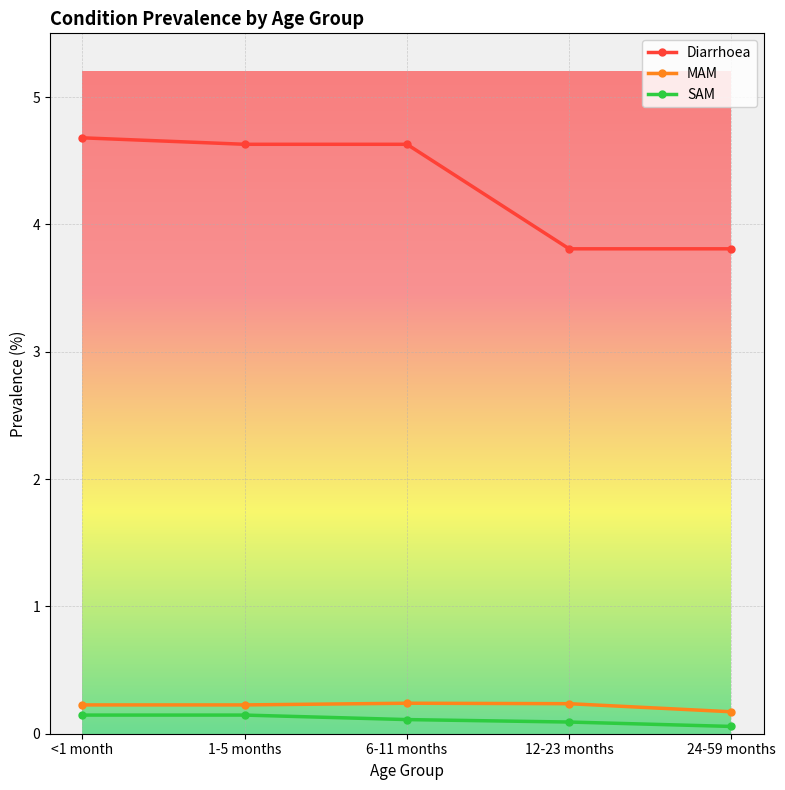

Reading left to right, transcribe all the data shown in this chart.

Diarrhoea: <1 month=4.7	1-5 months=4.6	6-11 months=4.6	12-23 months=3.8	24-59 months=3.8
MAM: <1 month=0.2	1-5 months=0.2	6-11 months=0.2	12-23 months=0.2	24-59 months=0.2
SAM: <1 month=0.1	1-5 months=0.1	6-11 months=0.1	12-23 months=0.1	24-59 months=0.1